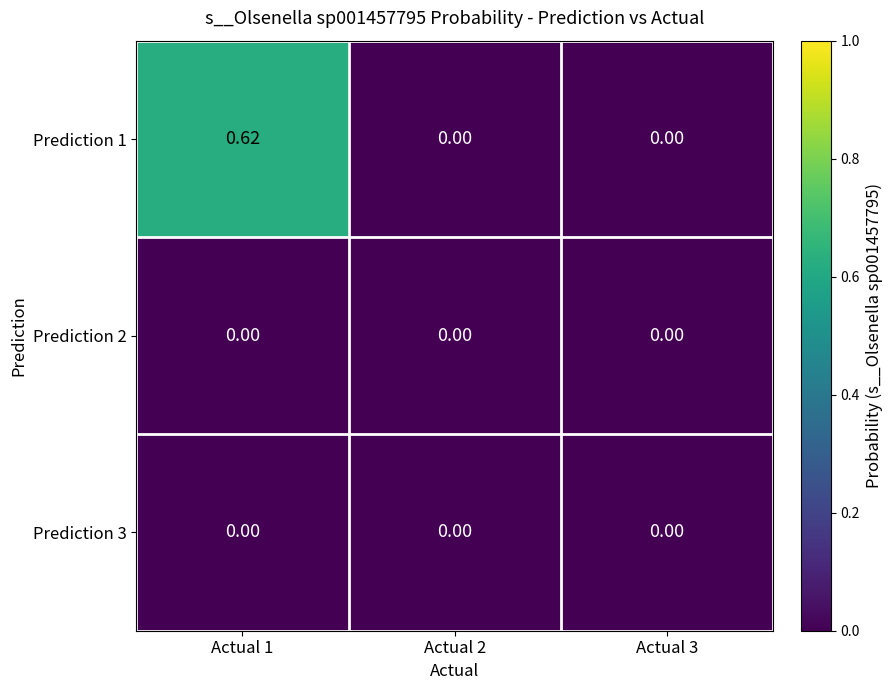

How many data points does each series have?

3